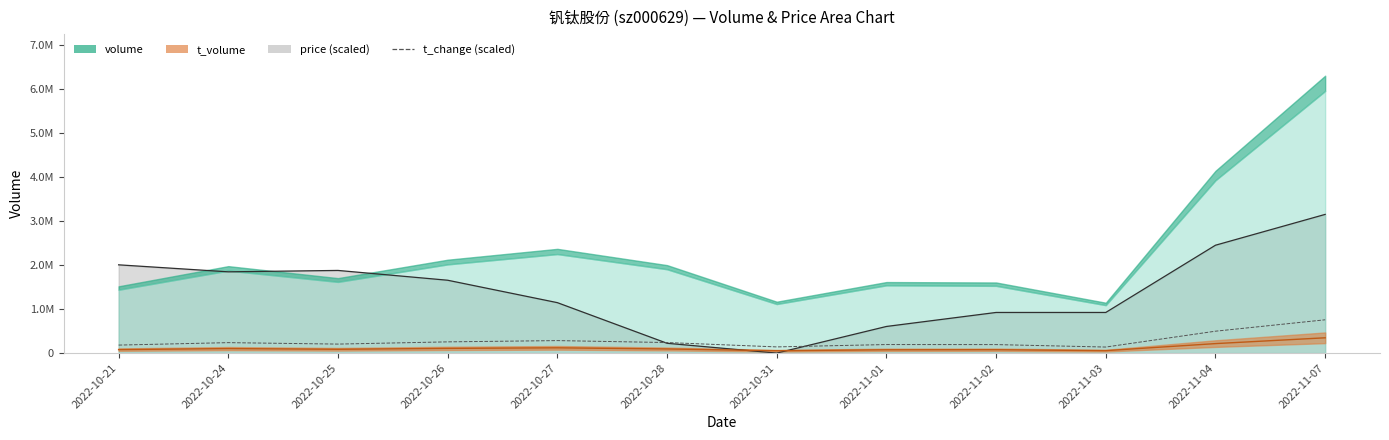

List the labels in order of value, largest first.

2022-11-07, 2022-11-04, 2022-10-27, 2022-10-26, 2022-10-28, 2022-10-24, 2022-10-25, 2022-11-01, 2022-11-02, 2022-10-21, 2022-10-31, 2022-11-03